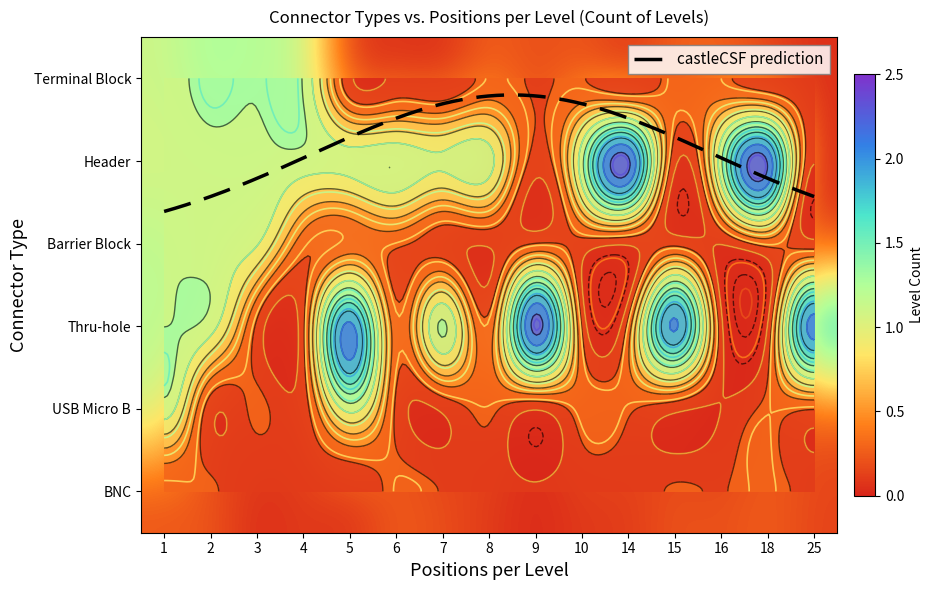

Which category has the lowest value across all series?

14